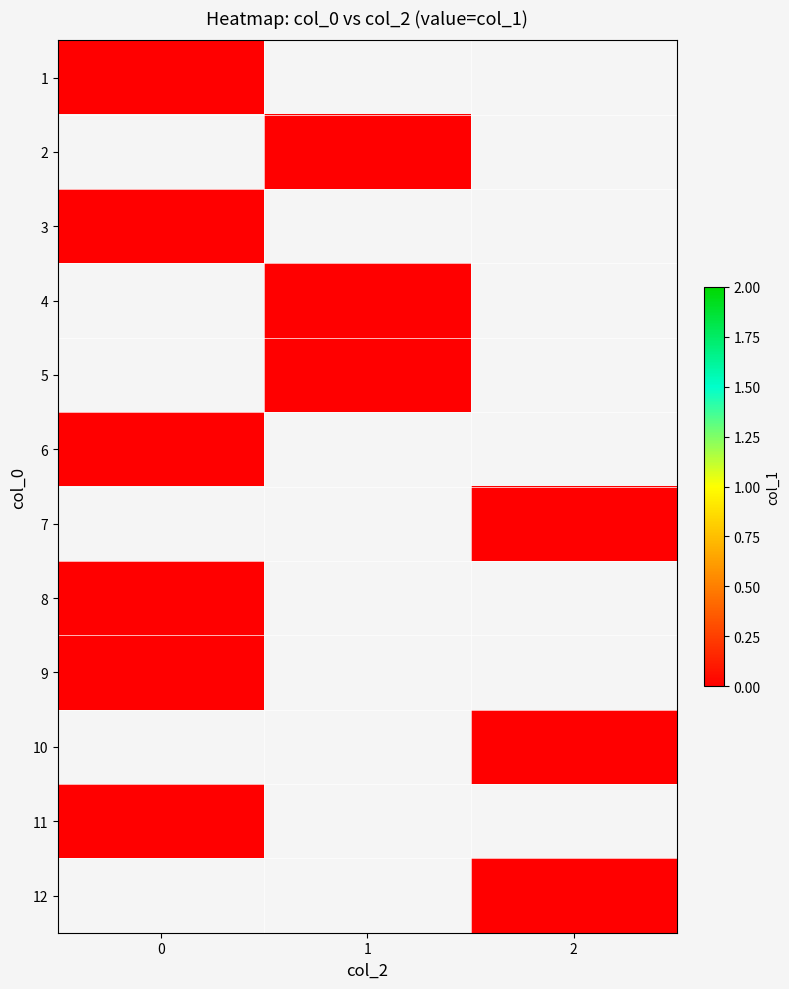

Which has a higher value, 2 or 1?

2